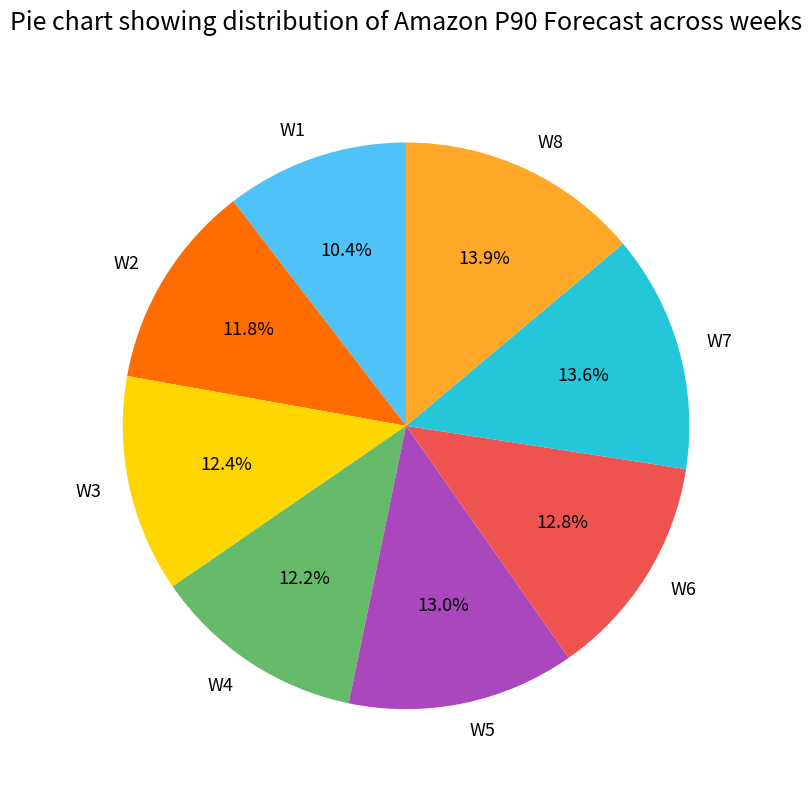

Which slice is the smallest?

W1